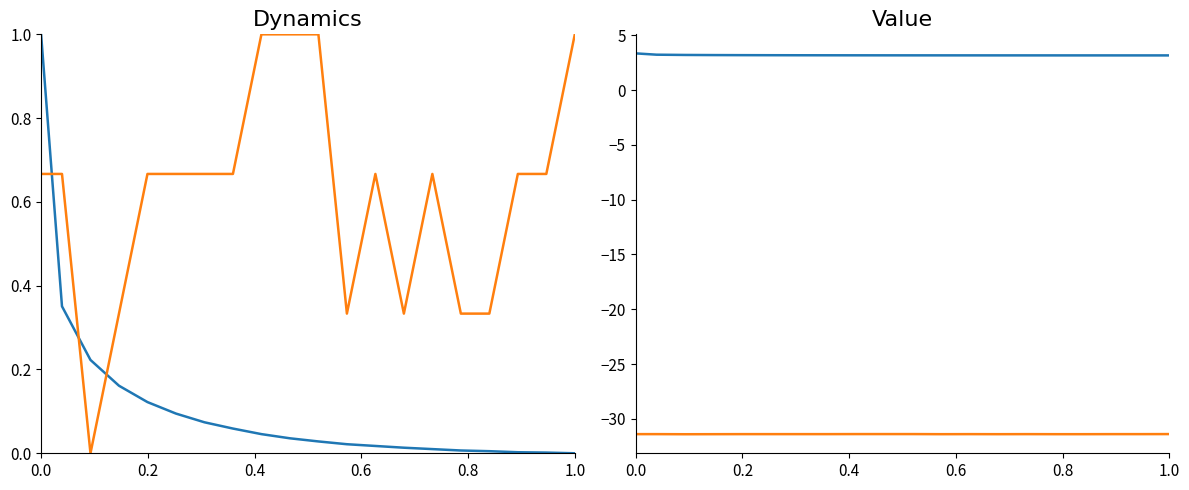

Does the chart have visible grid lines?

No